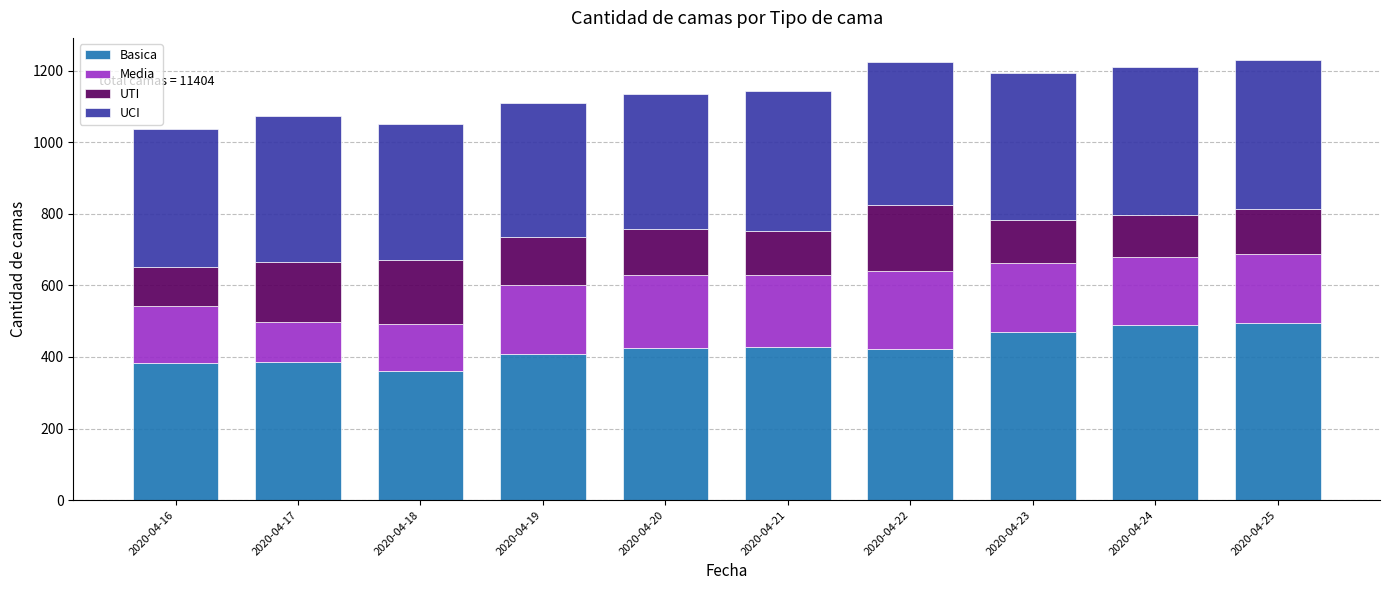

What is the minimum value for Basica?

360